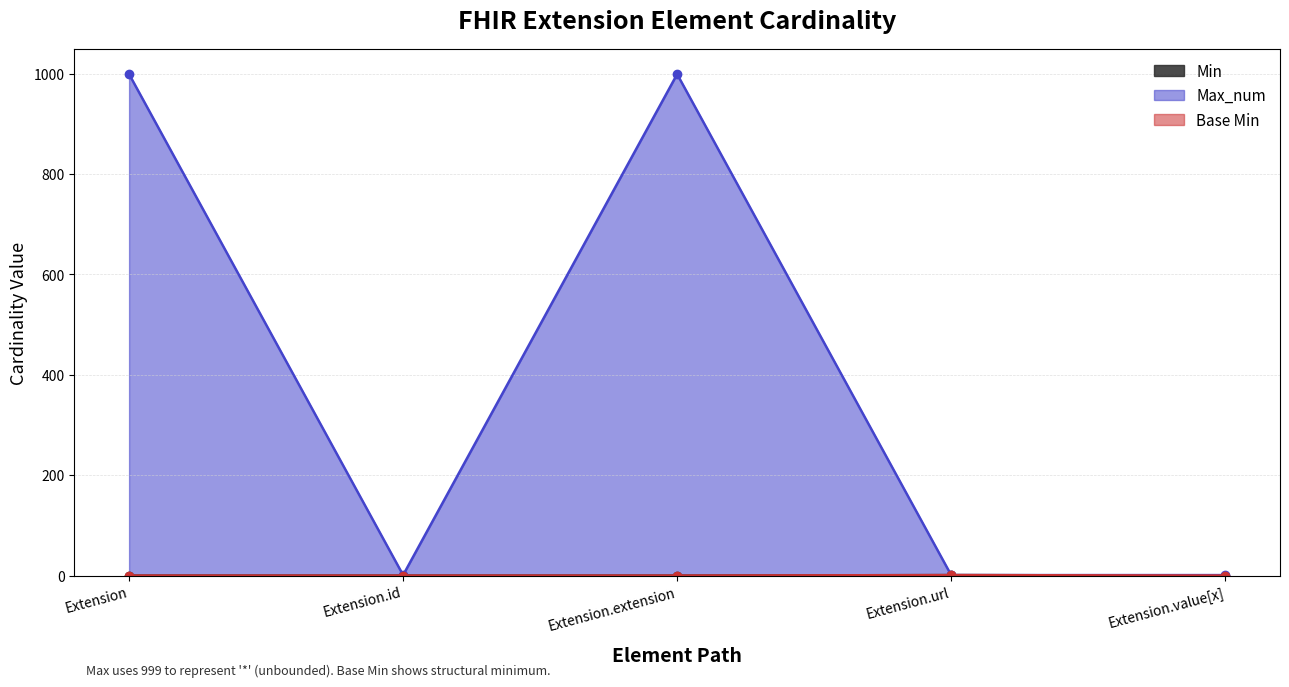

What are all the series names shown in the legend?

Min, Max_num, Base Min